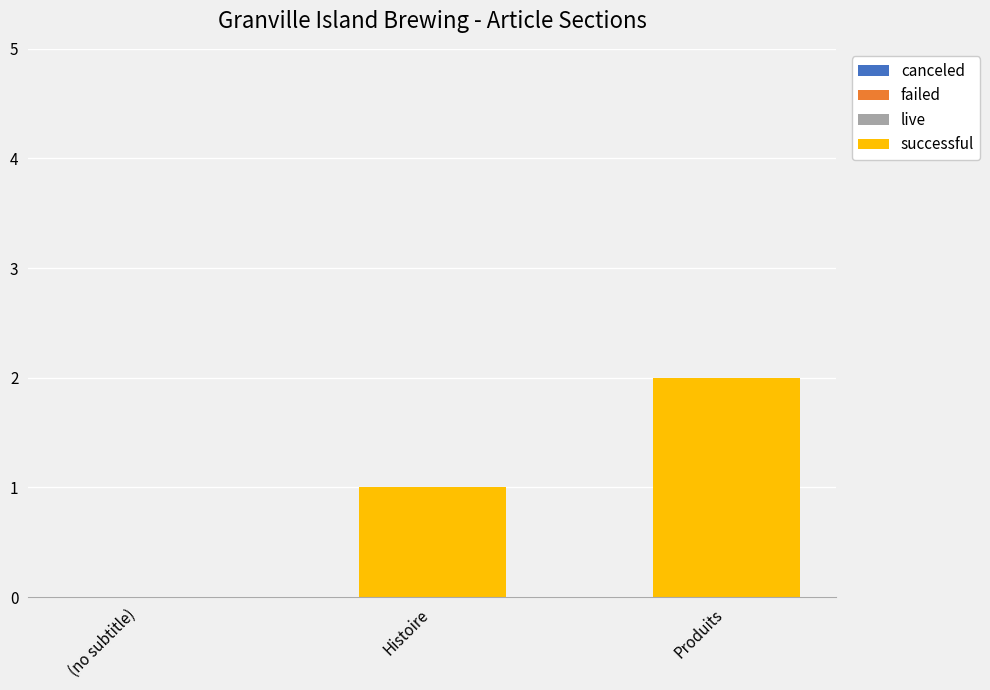

Is it true that the value at Produits is 3?

False